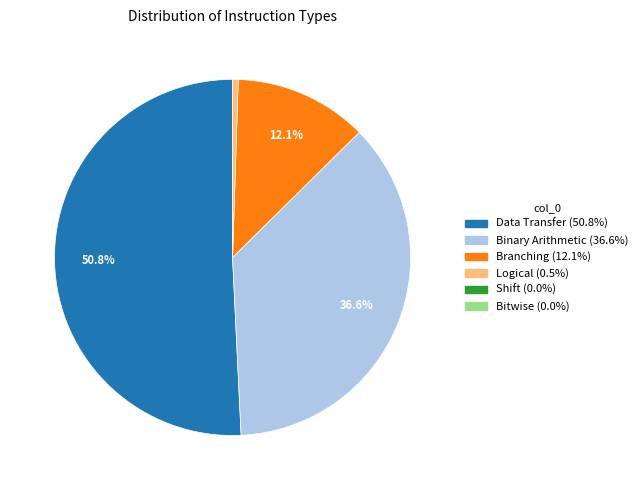

Does any single category account for the majority?

Yes